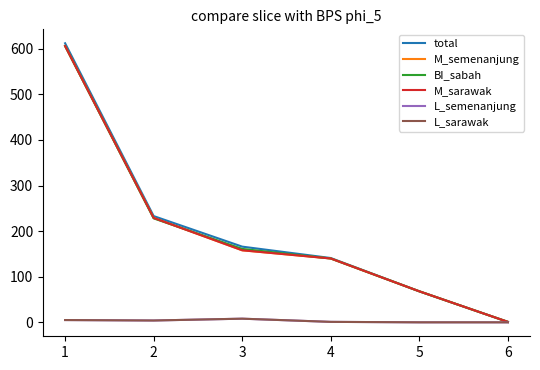

Reading right to left, what are all the values shown in this chart?

total: 6=1	5=68	4=141	3=166	2=233	1=612
M_semenanjung: 6=1	5=68	4=140	3=158	2=229	1=606
BI_sabah: 6=1	5=68	4=140	3=161	2=228	1=606
M_sarawak: 6=1	5=68	4=140	3=158	2=229	1=606
L_semenanjung: 6=0	5=0	4=1	3=8	2=4	1=5
L_sarawak: 6=0	5=0	4=1	3=8	2=4	1=5